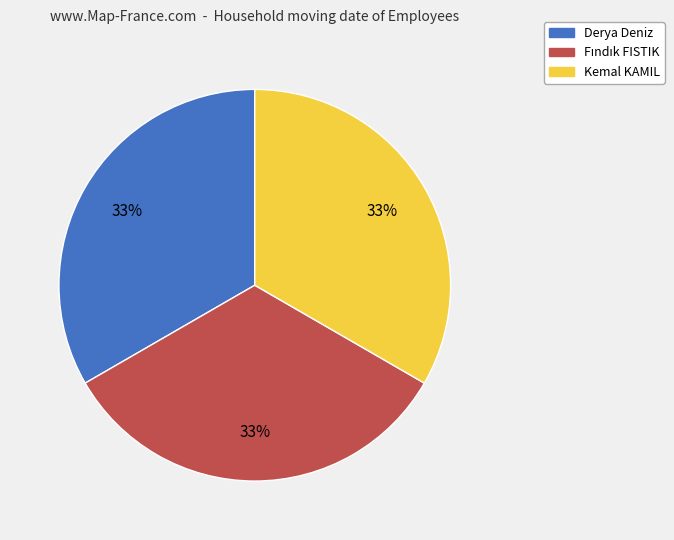

How many segments does this pie chart have?

3